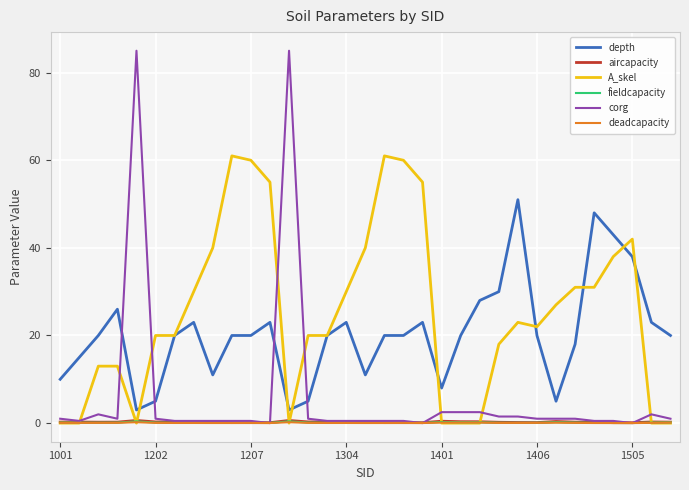

Which series has the widest spread of values?

corg